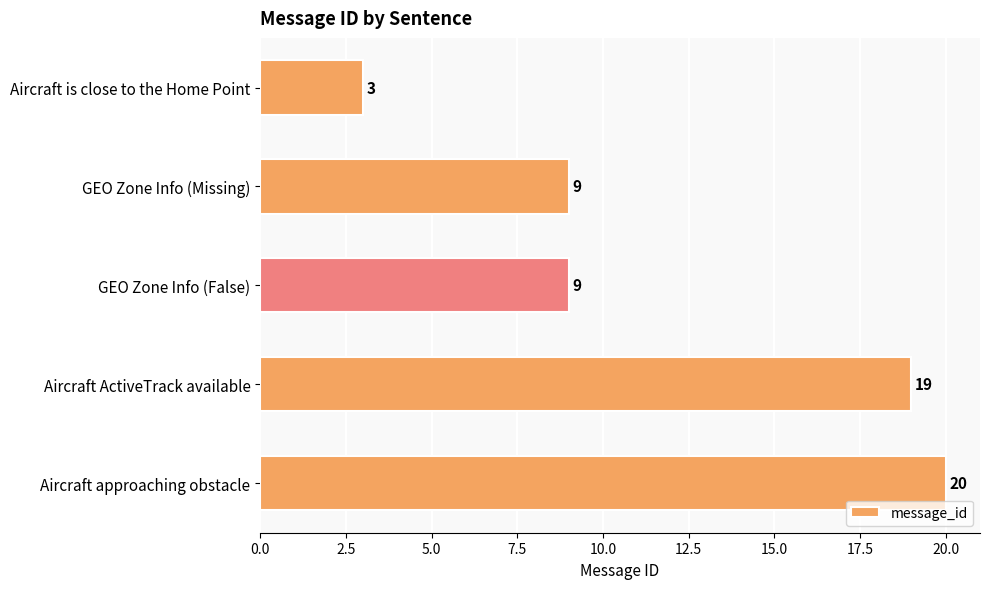

Between Aircraft ActiveTrack available and GEO Zone Info (False), which is larger?

Aircraft ActiveTrack available